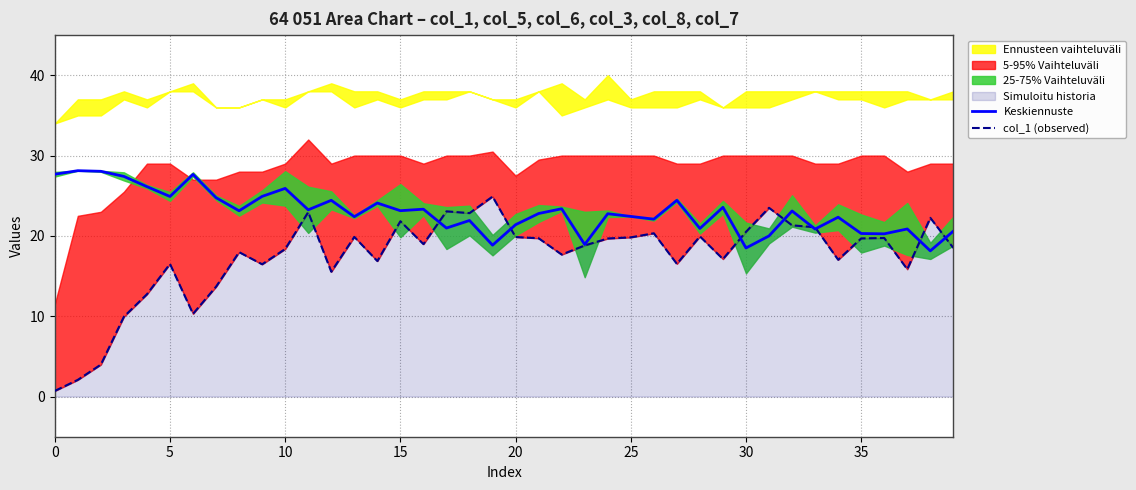

At which category is the sum across all series the highest?

11